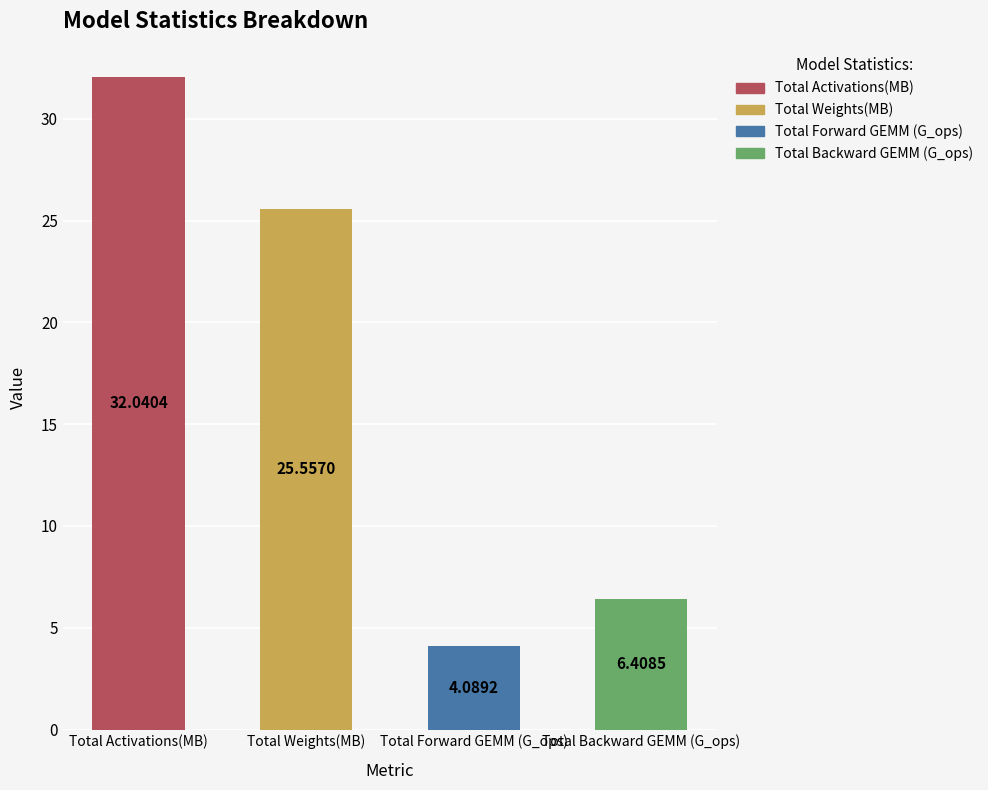

How many values are below 25?

2